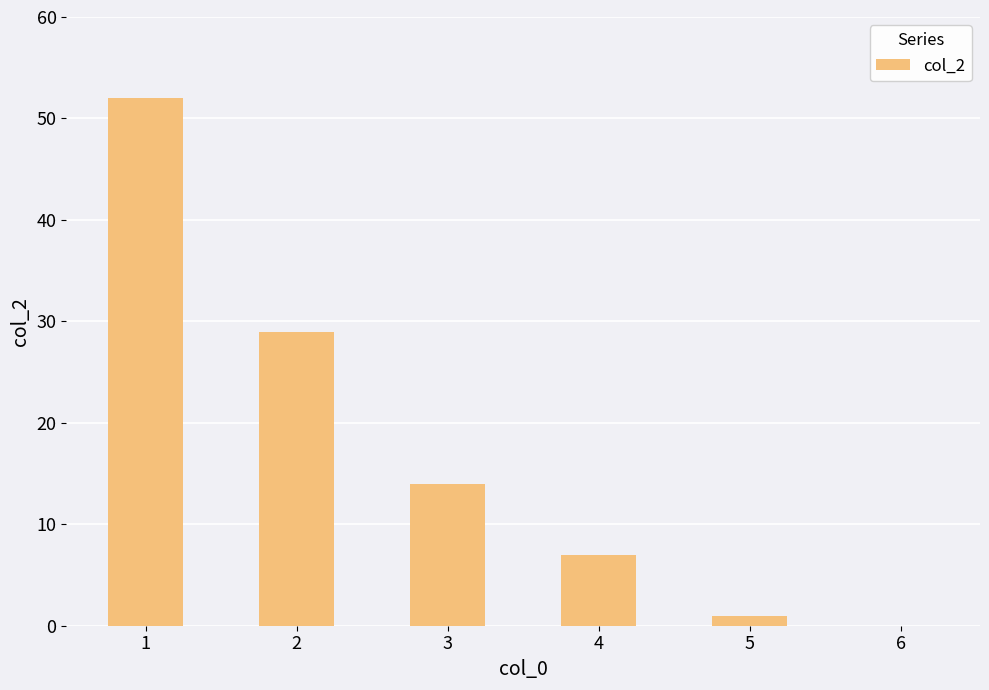

Which has a higher value, 2 or 1?

1